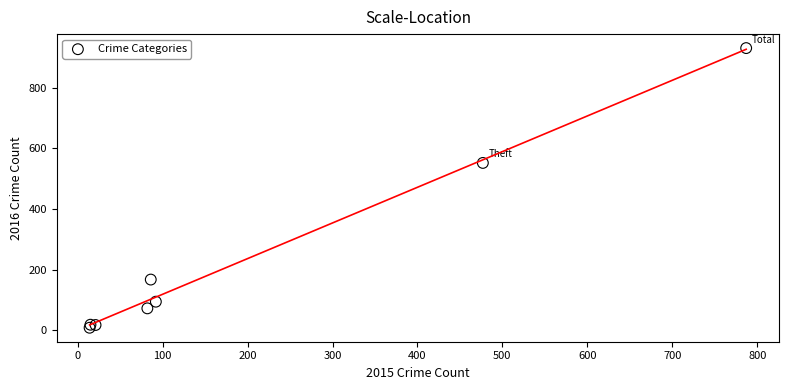

What Y value in the scatter plot is closest to 469?

552